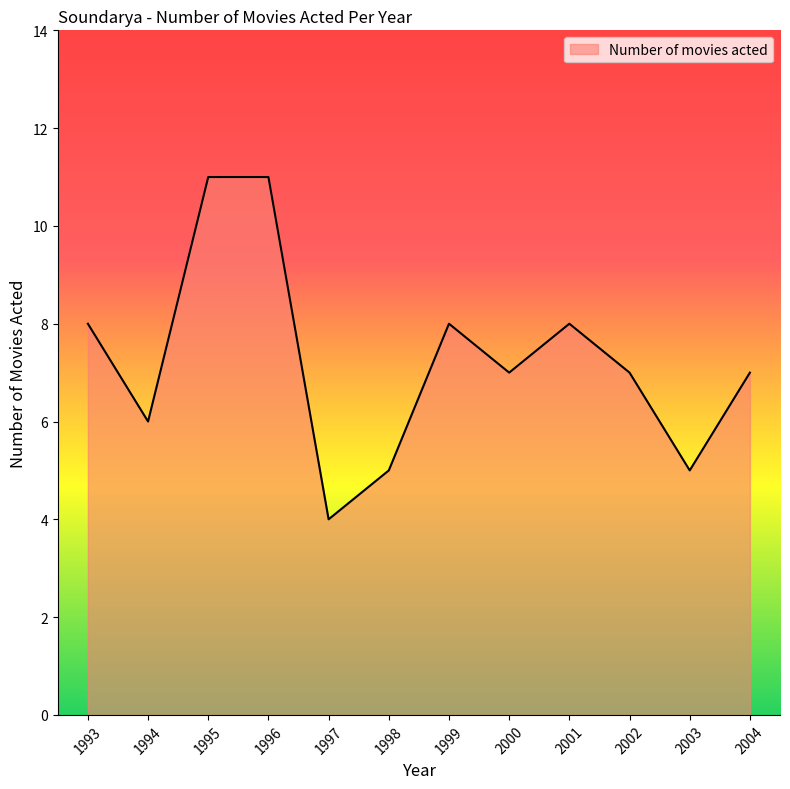

Which category has the lowest value across all series?

1997